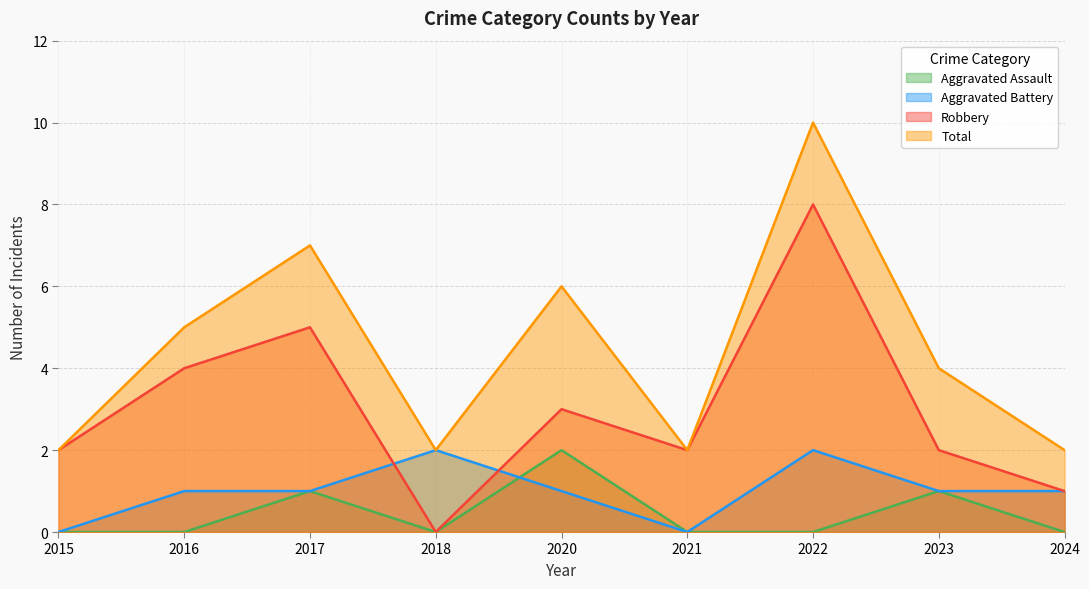

The Robbery series shows 1 at 2023. True or false?

False